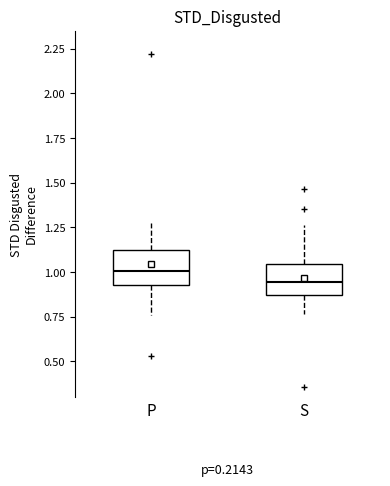

Which box's median line is the lowest?

S